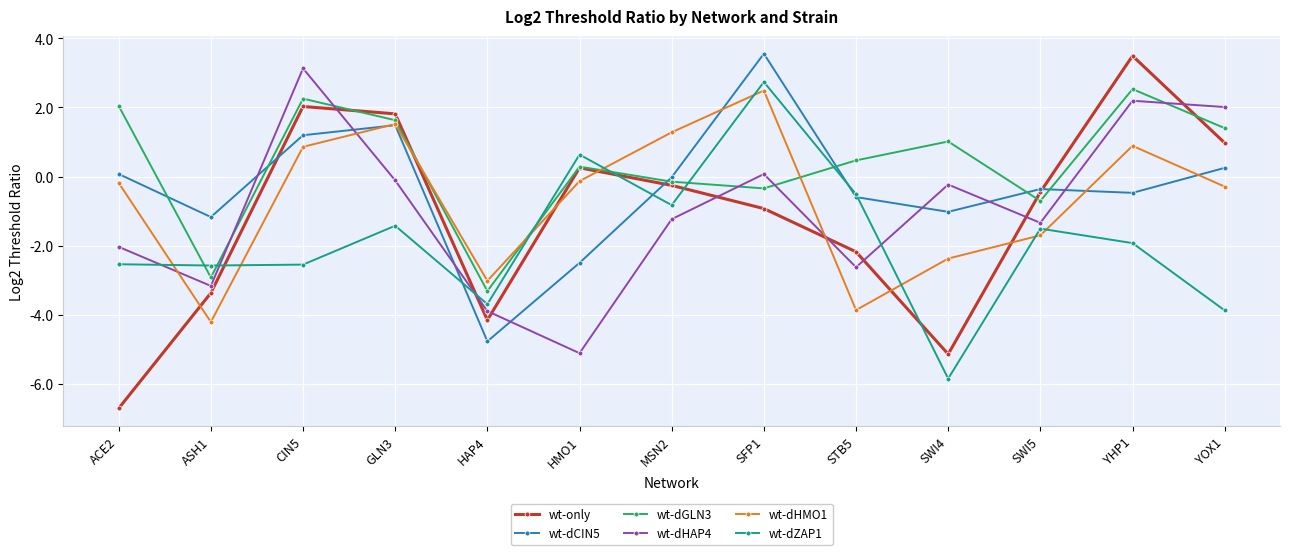

What is the value of the wt-dZAP1 point at the 6th from the left?

0.6